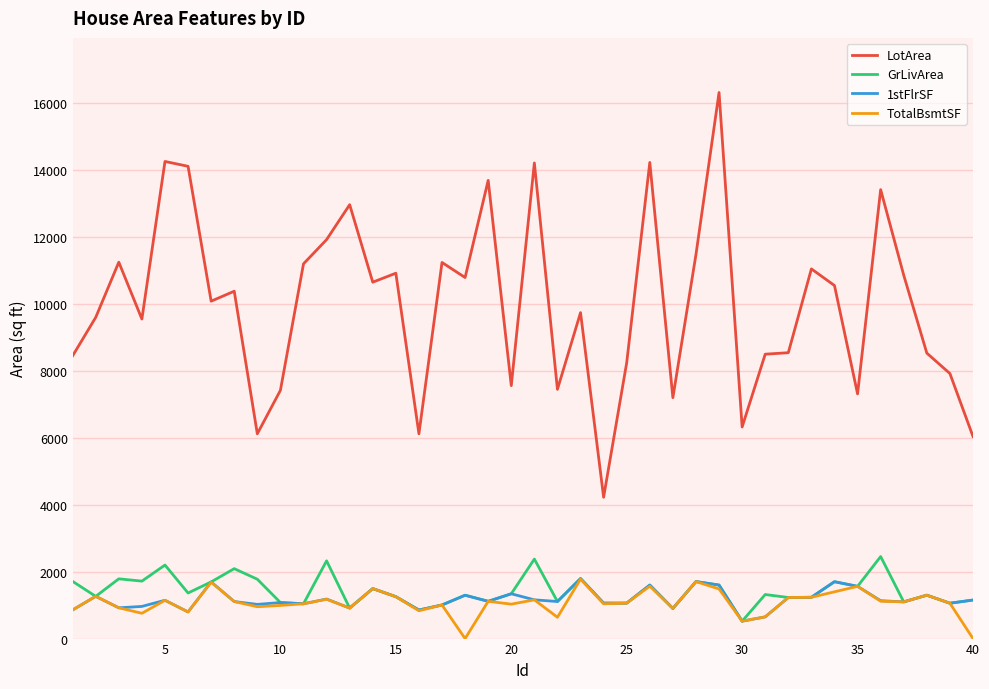

Which series has the largest total across all categories?

LotArea